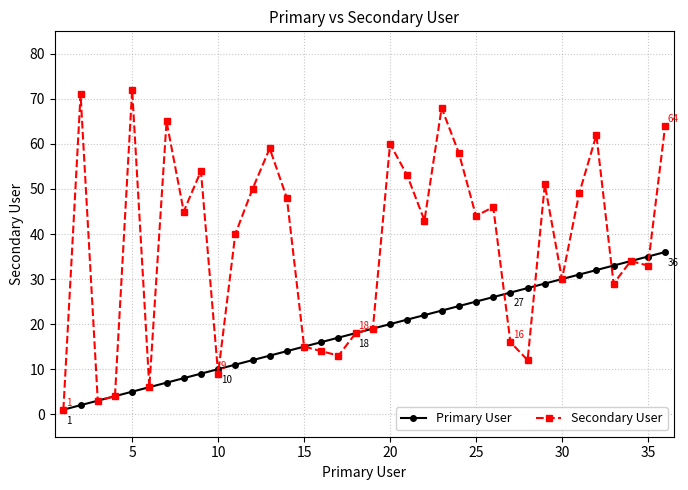

What is the value of the Secondary User point at the 1st from the left?

1